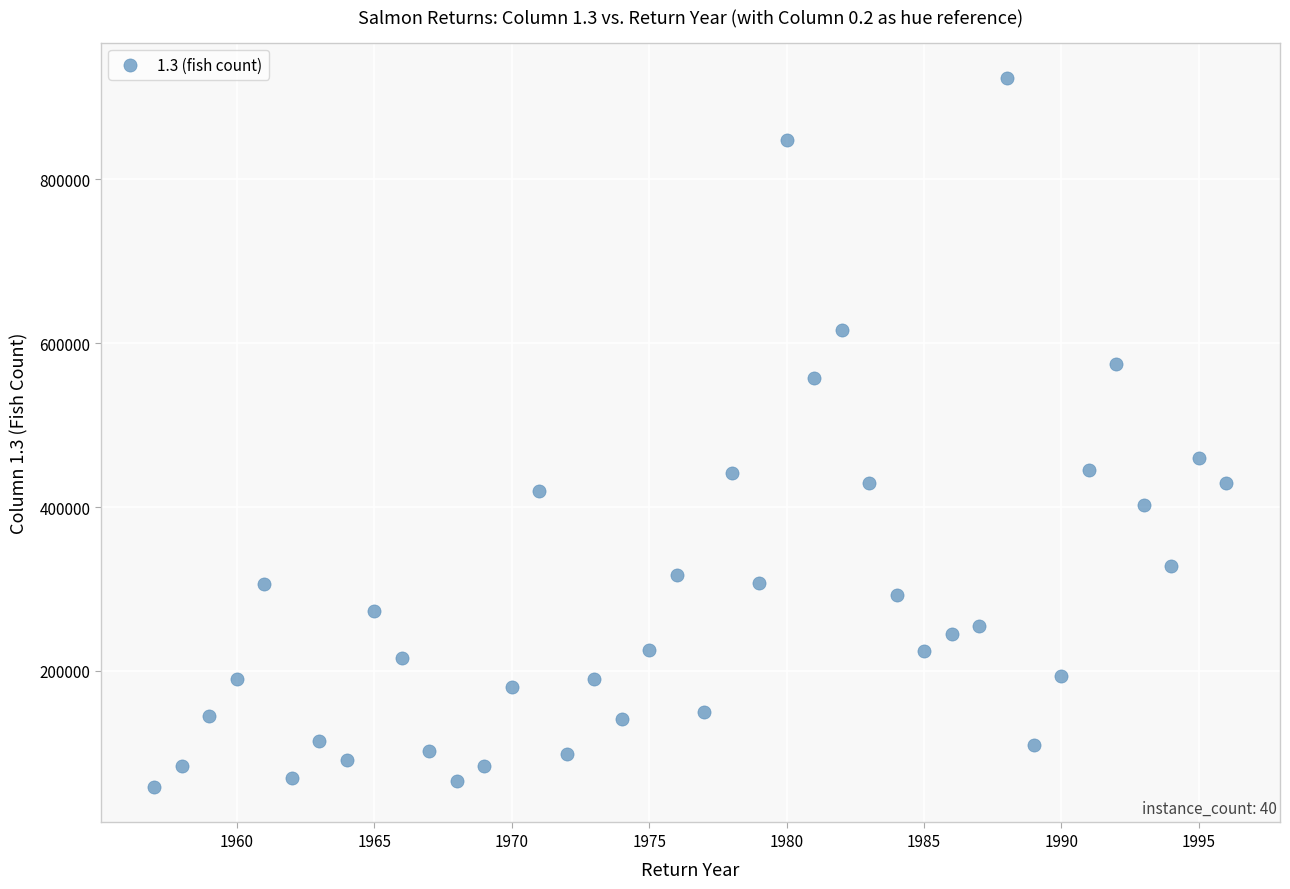

What Y value in the scatter plot is closest to 491050?

460094